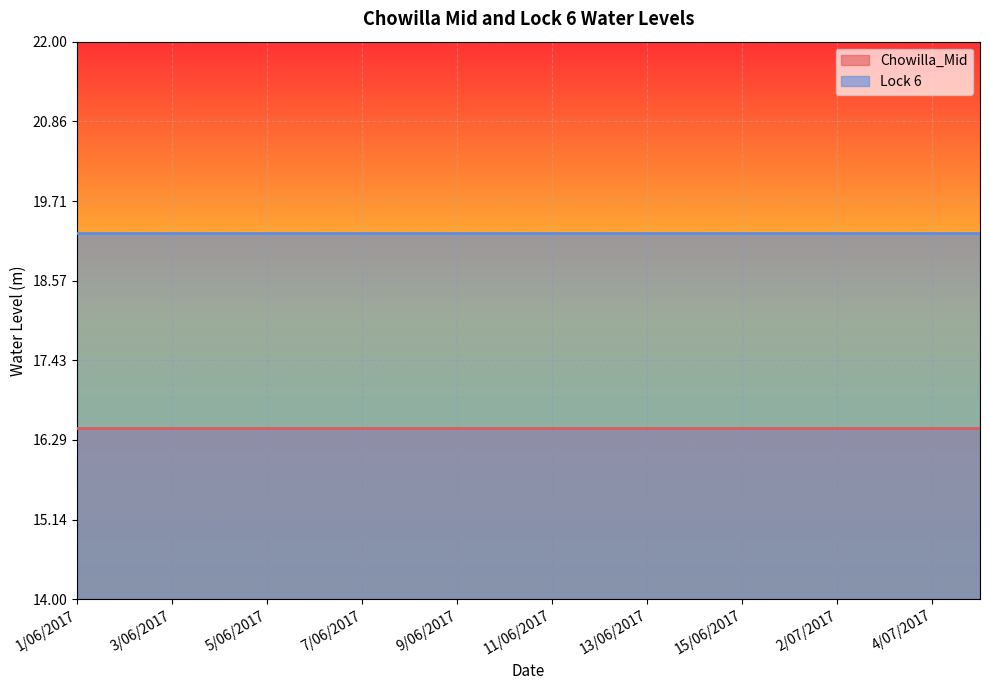

What is the sum of all Chowilla_Mid values?

329.0